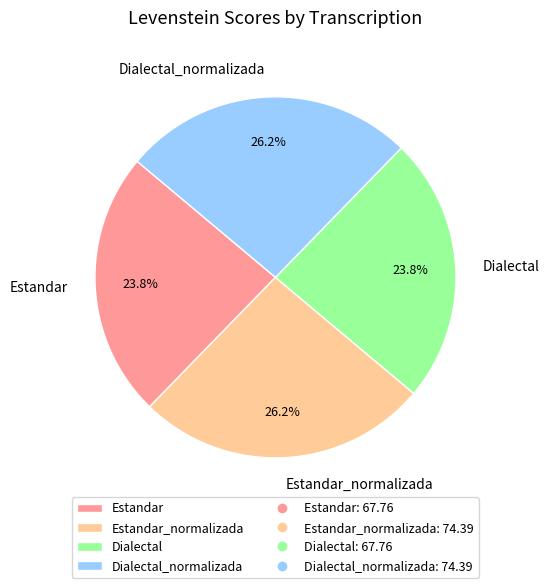

How much of the chart is everything except Estandar?

76.2%